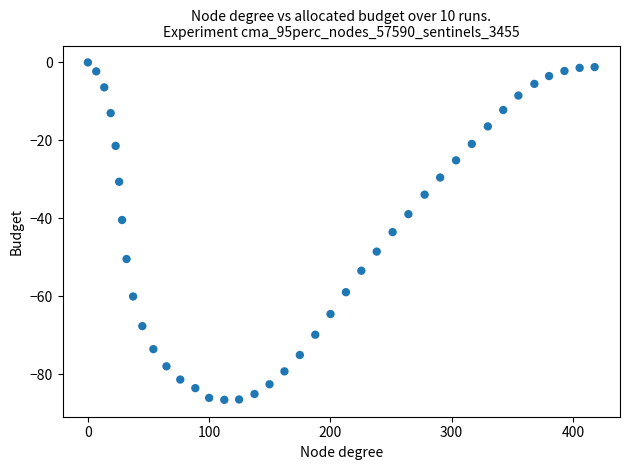

What is the range of Y values (max minus min)?

86.5